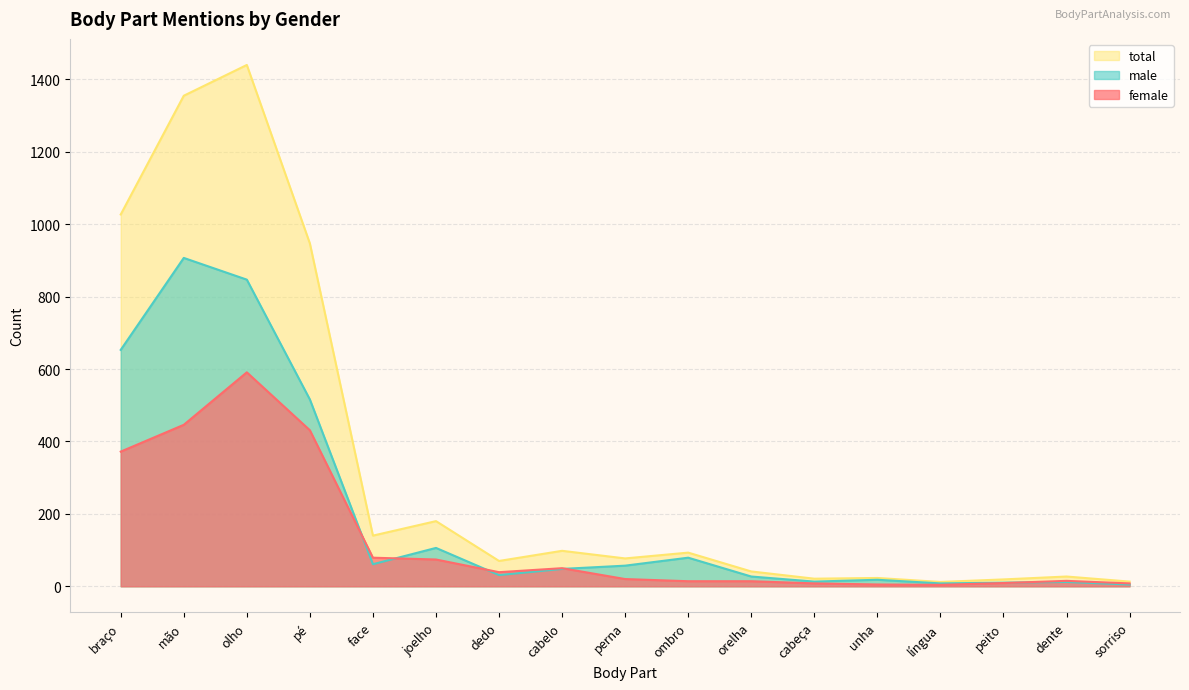

True or false: male and total cross at least once.

False